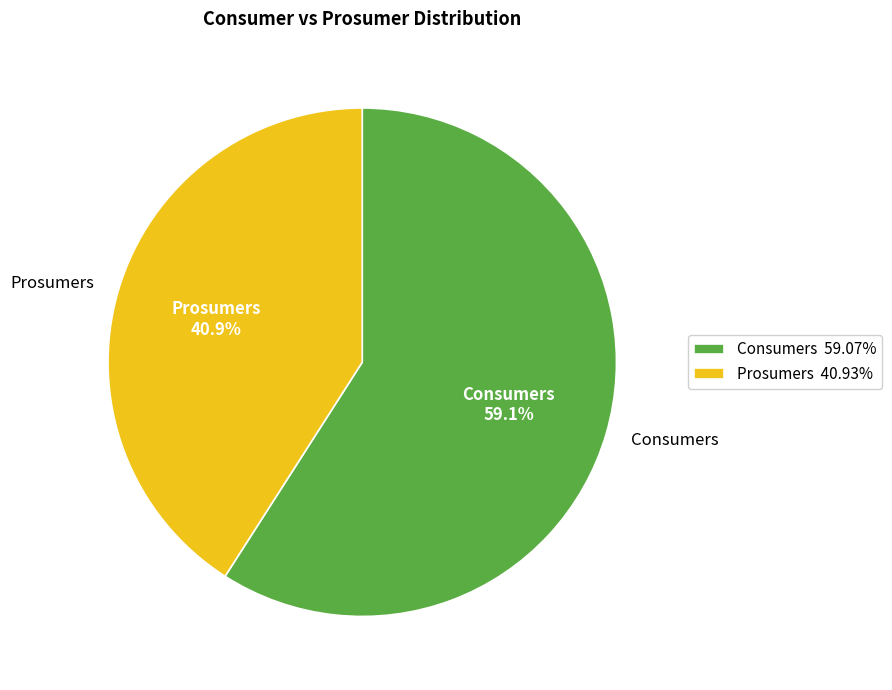

Is there a majority slice in this chart?

Yes